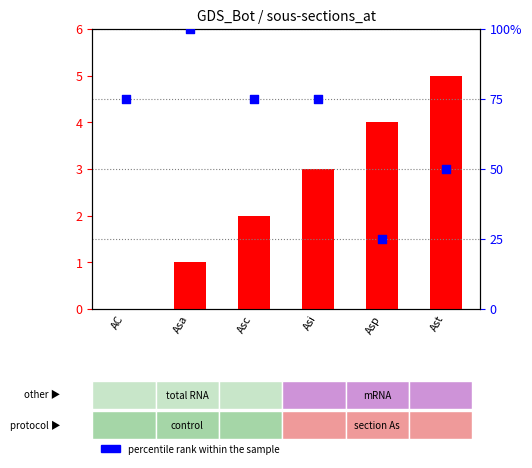

Which series has the widest spread of Y values?

percentile rank within the sample